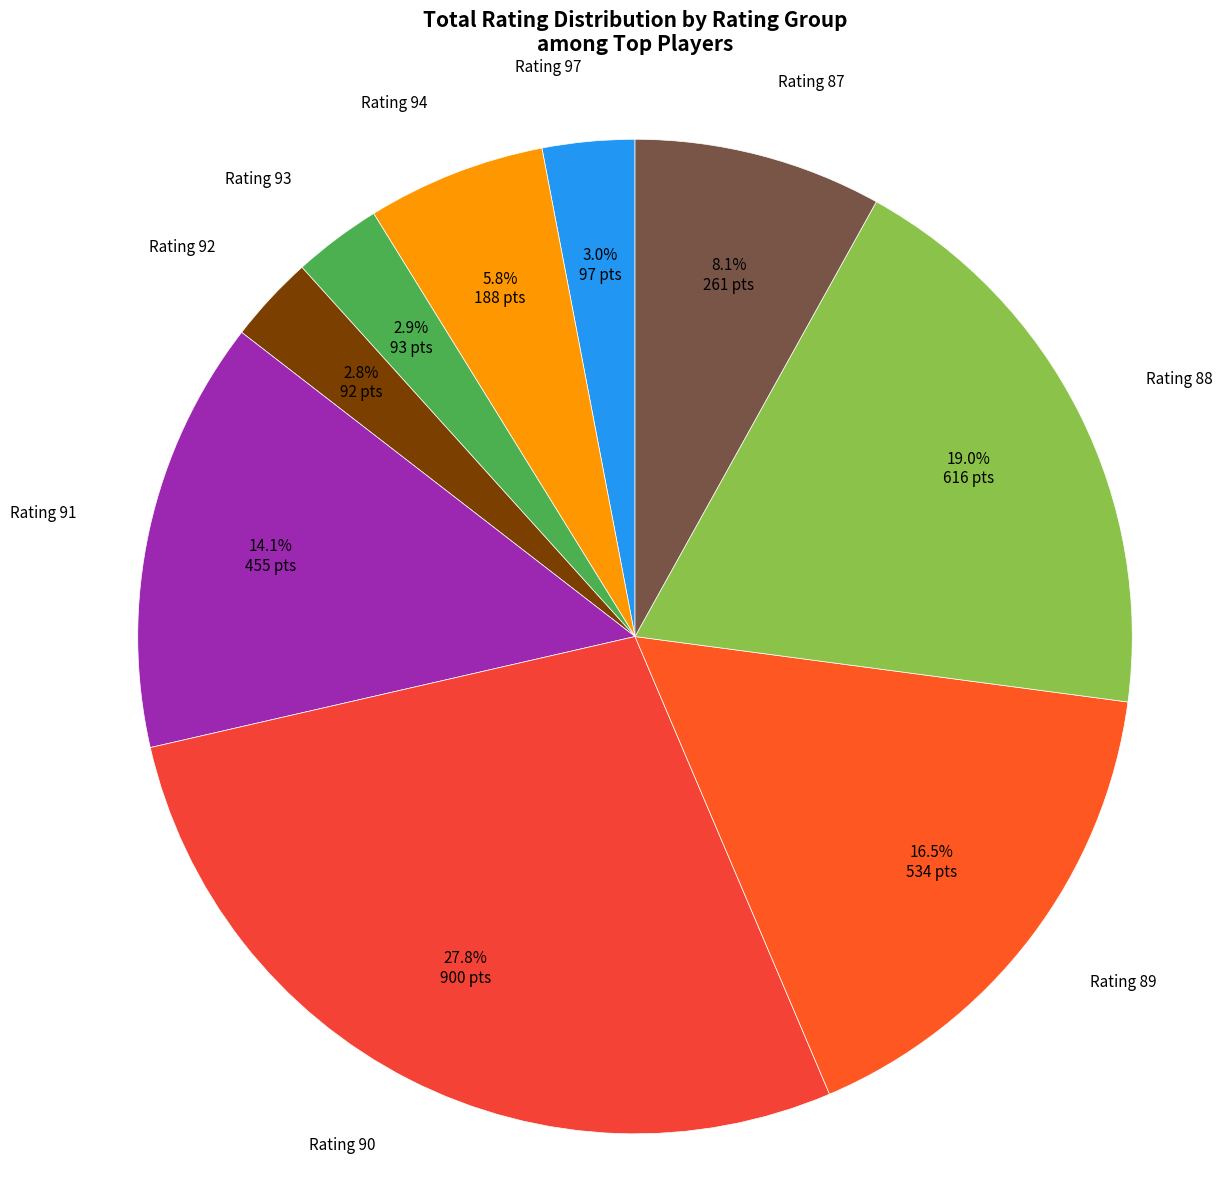

How many slices are in this pie chart?

9